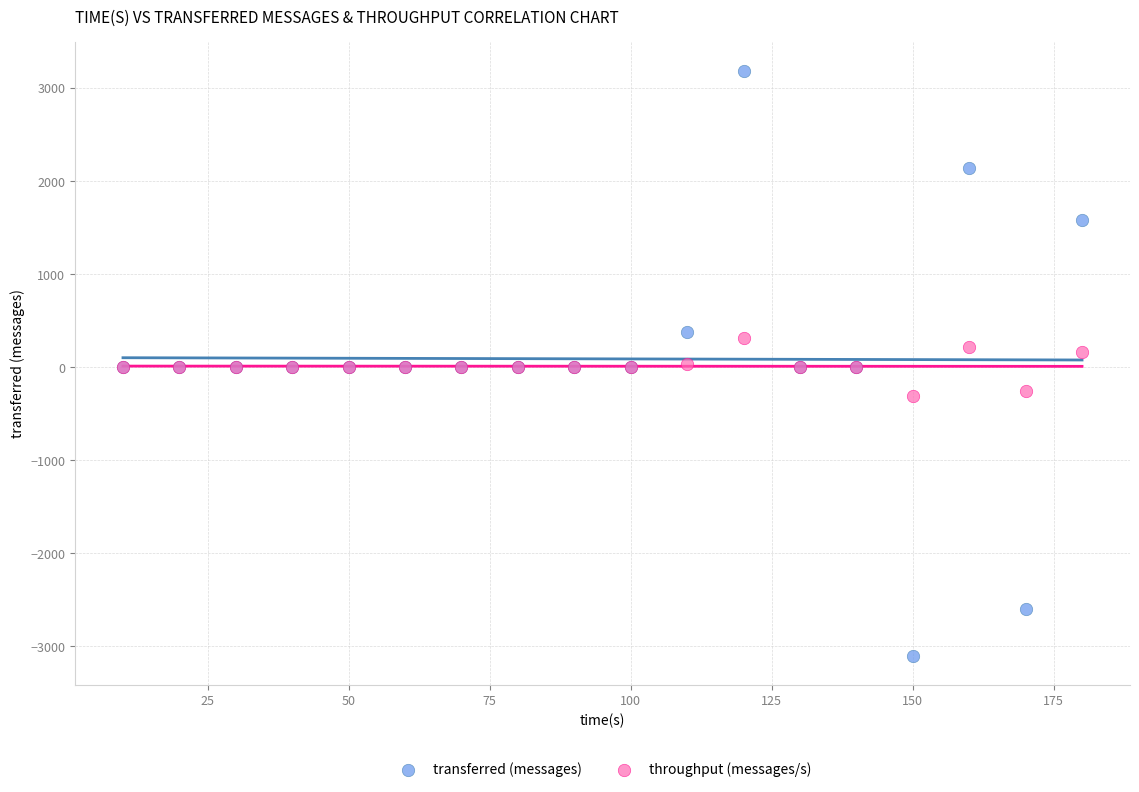

Which series has the largest Y range (max minus min)?

transferred (messages)